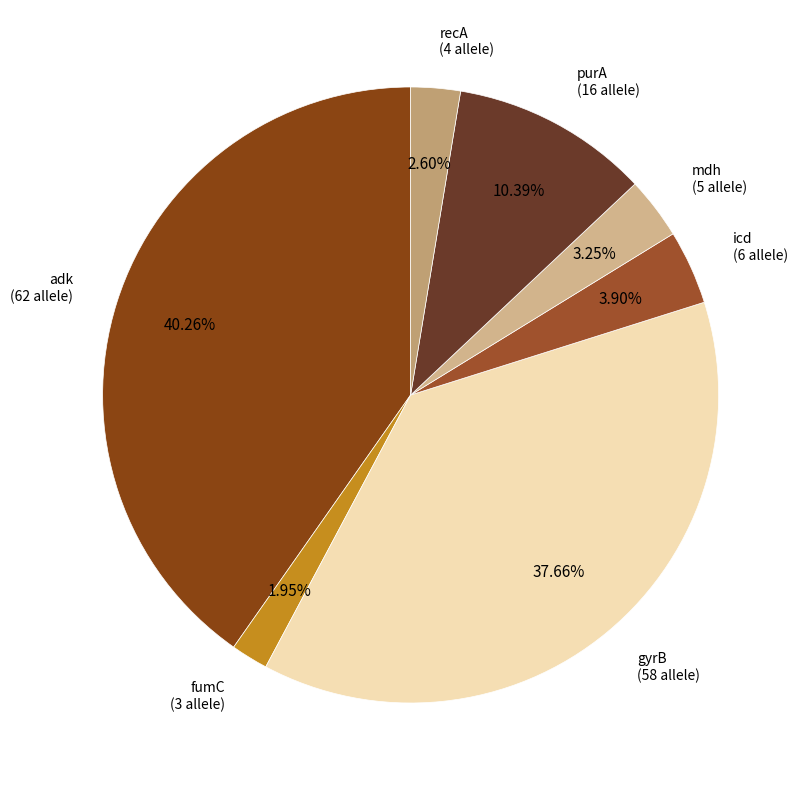

What is the largest slice in the pie chart?

adk